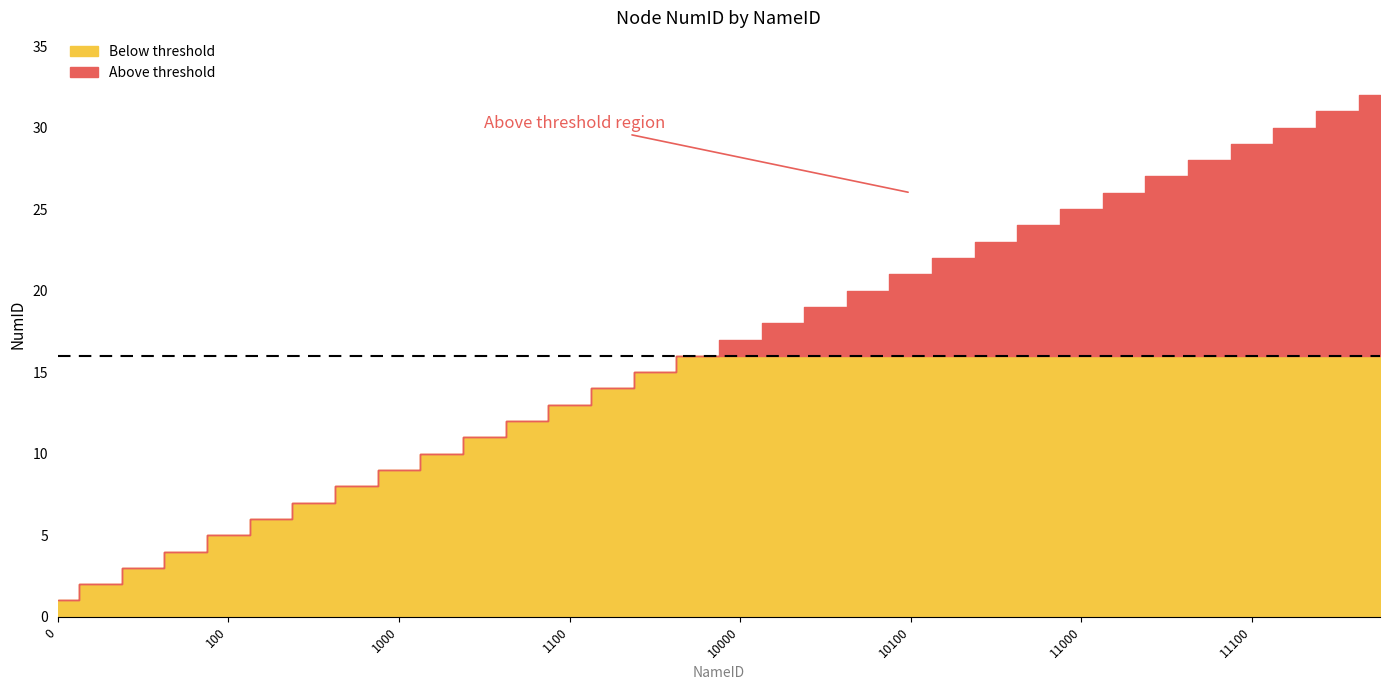

What is the change in value from 1000 to 1110?

+6